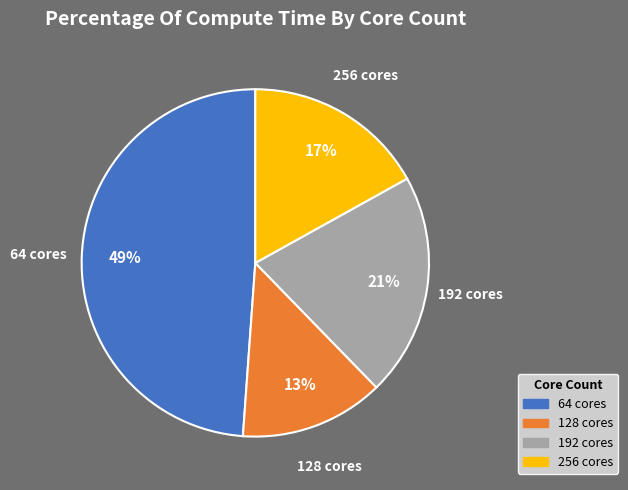

Between 64 cores and 128 cores, which is larger?

64 cores